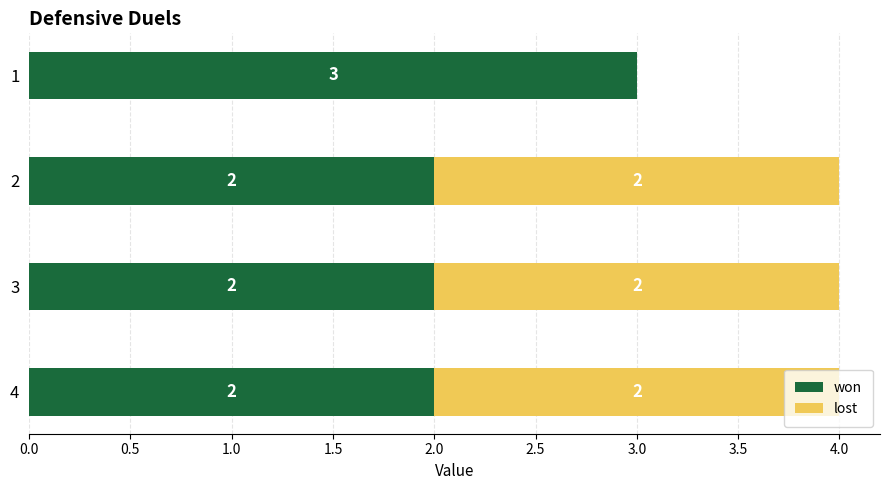

What is the total value across all series at 4?

4